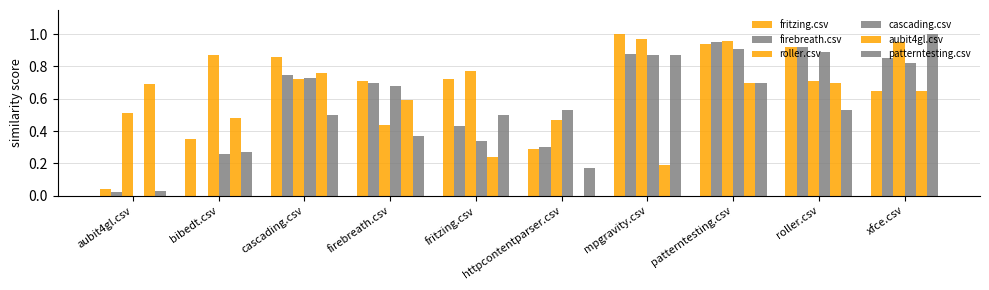

Does the chart contain stacked bars?

No